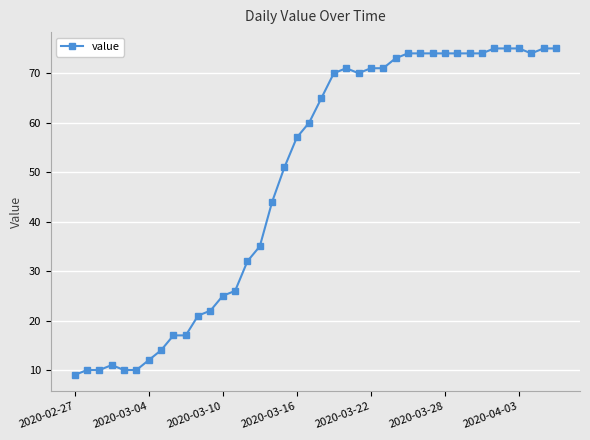

What is the maximum value shown in the chart?

75